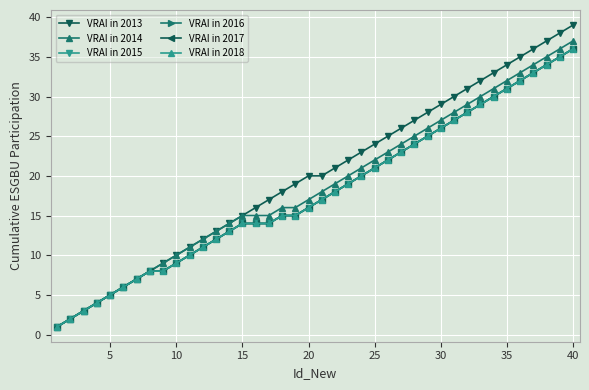

Reading right to left, transcribe all the data shown in this chart.

VRAI in 2013: 39	38	37	36	35	34	33	32	31	30	29	28	27	26	25	24	23	22	21	20	20	19	18	17	16	15	14	13	12	11	10	9	8	7	6	5	4	3	2	1
VRAI in 2014: 37	36	35	34	33	32	31	30	29	28	27	26	25	24	23	22	21	20	19	18	17	16	16	15	15	15	14	13	12	11	10	9	8	7	6	5	4	3	2	1
VRAI in 2015: 36	35	34	33	32	31	30	29	28	27	26	25	24	23	22	21	20	19	18	17	16	15	15	14	14	14	13	12	11	10	9	8	8	7	6	5	4	3	2	1
VRAI in 2016: 36	35	34	33	32	31	30	29	28	27	26	25	24	23	22	21	20	19	18	17	16	15	15	14	14	14	13	12	11	10	9	8	8	7	6	5	4	3	2	1
VRAI in 2017: 36	35	34	33	32	31	30	29	28	27	26	25	24	23	22	21	20	19	18	17	16	15	15	14	14	14	13	12	11	10	9	8	8	7	6	5	4	3	2	1
VRAI in 2018: 36	35	34	33	32	31	30	29	28	27	26	25	24	23	22	21	20	19	18	17	16	15	15	14	14	14	13	12	11	10	9	8	8	7	6	5	4	3	2	1